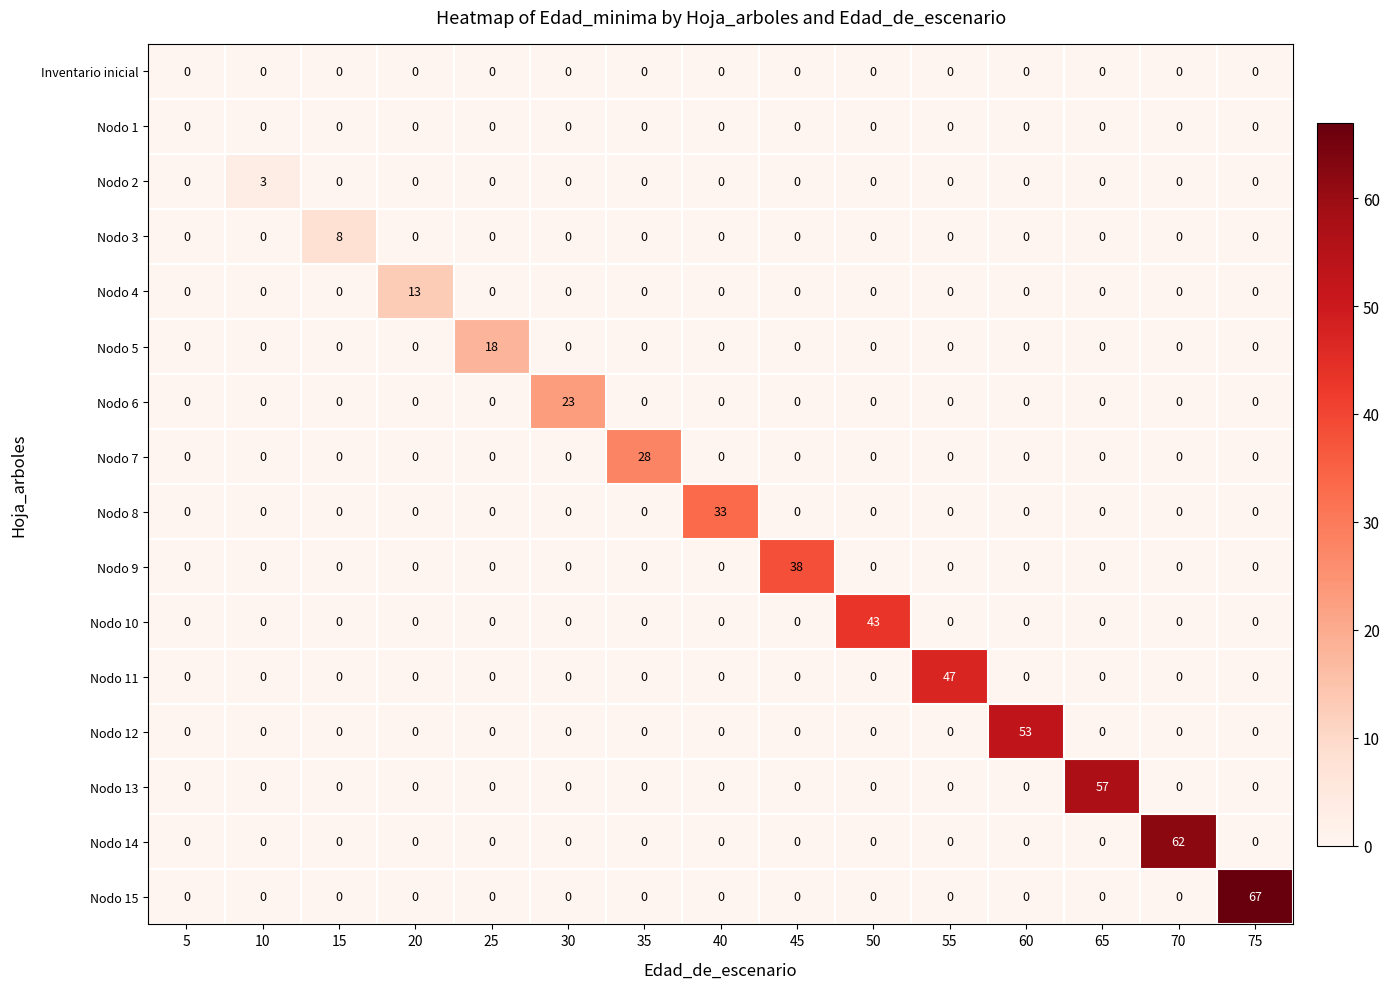

What is the spread (max minus min) of values at 40?

33